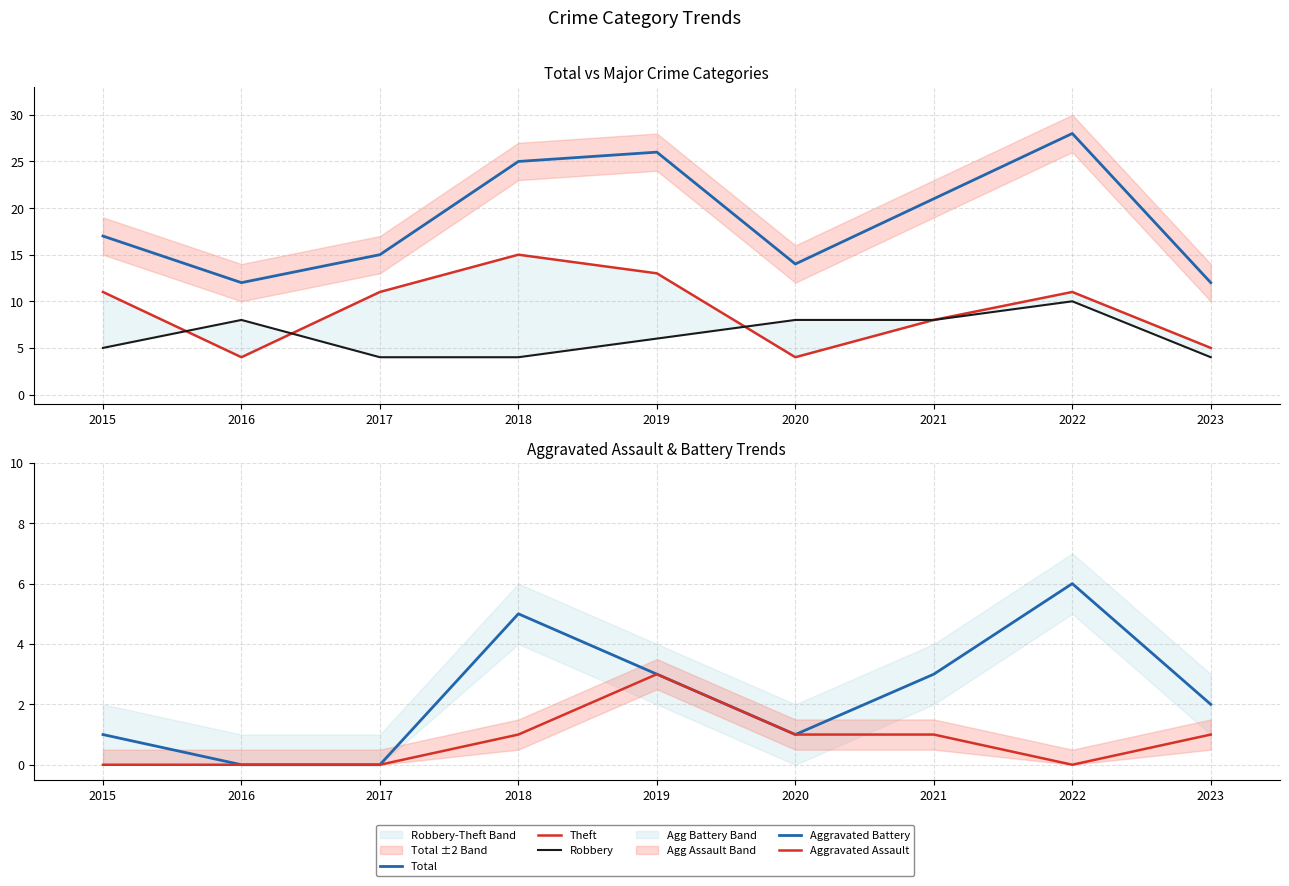

What is the lowest value of the Total series?

12